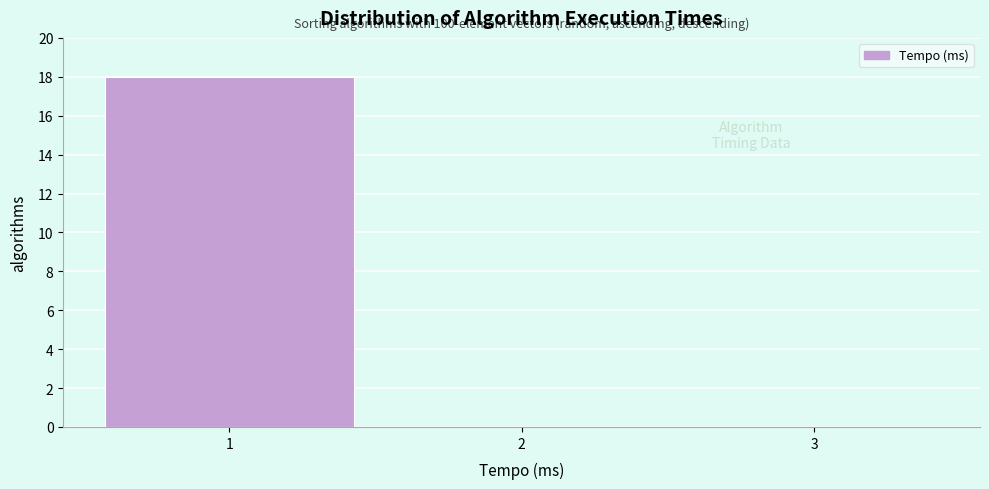

Which range on the x-axis has the tallest bar?

0.5 to 1.5